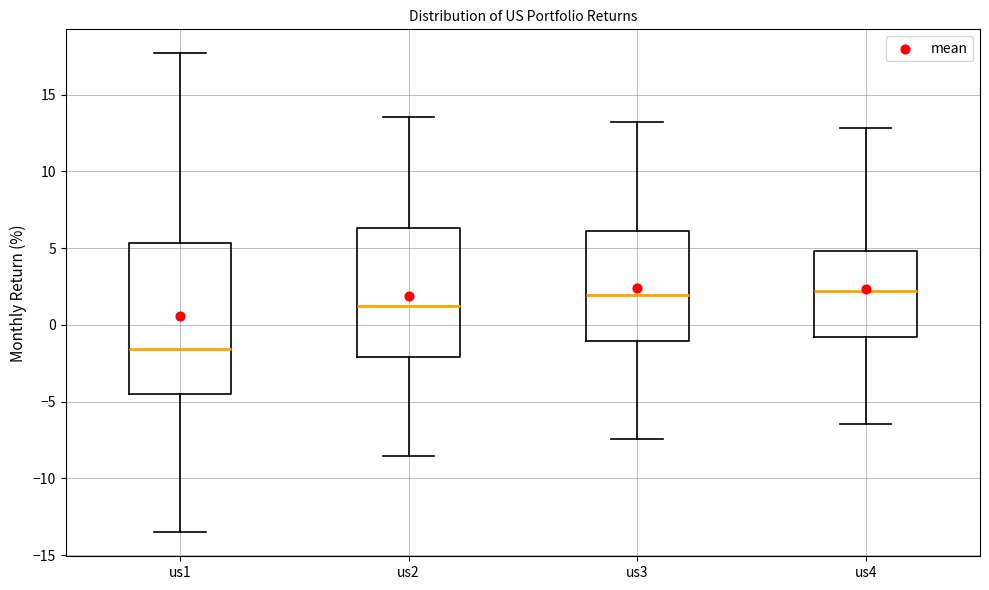

Which box's median line is the lowest?

us1